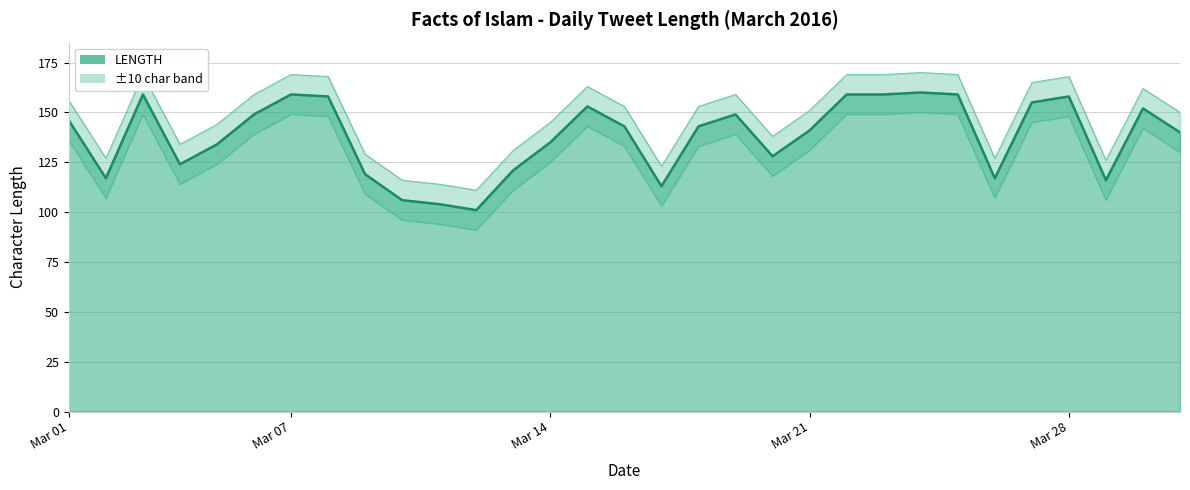

Between 2016-03-27 and 2016-03-03, which is larger?

2016-03-03